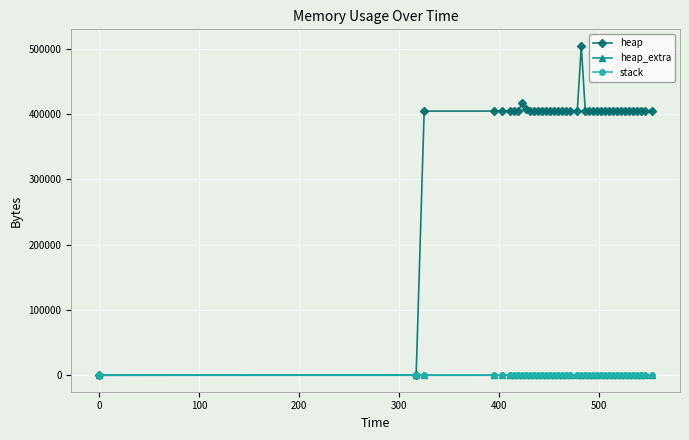

At how many categories does at least one series exceed 396934?

38